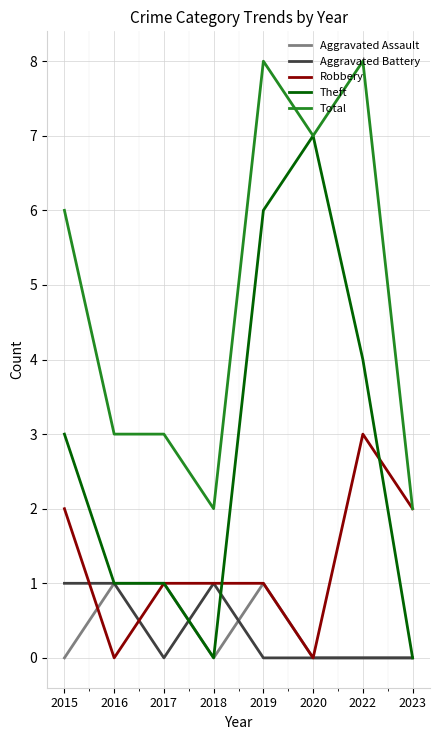

Reading right to left, what are all the values shown in this chart?

Aggravated Assault: 0	0	0	1	0	1	1	0
Aggravated Battery: 0	0	0	0	1	0	1	1
Robbery: 2	3	0	1	1	1	0	2
Theft: 0	4	7	6	0	1	1	3
Total: 2	8	7	8	2	3	3	6